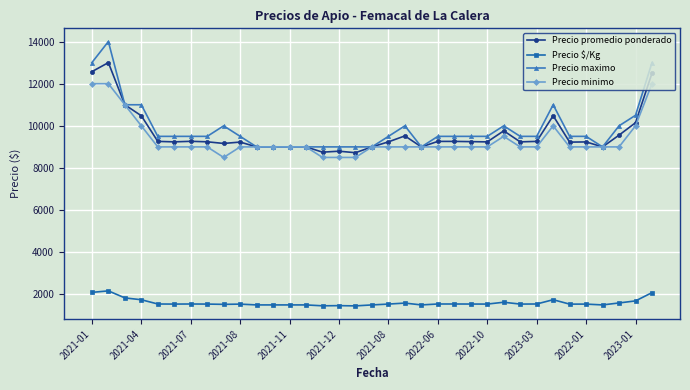

What is the value of the Precio minimo point at the 15th from the left?

8500